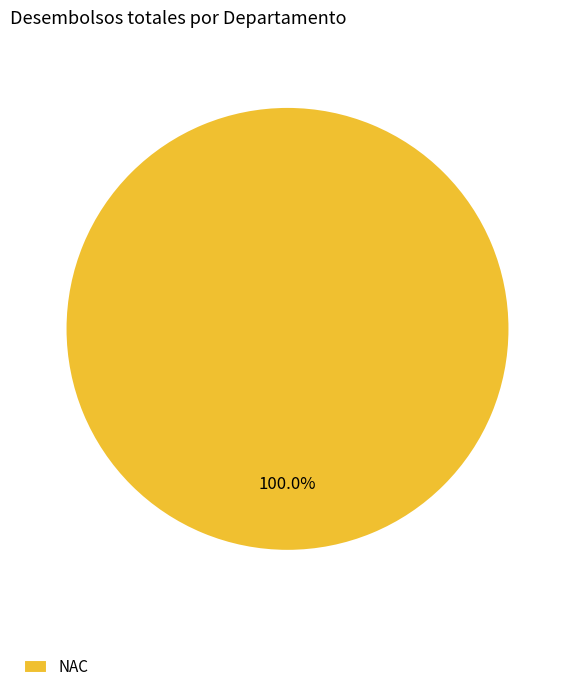

Count the number of slices in the pie.

1